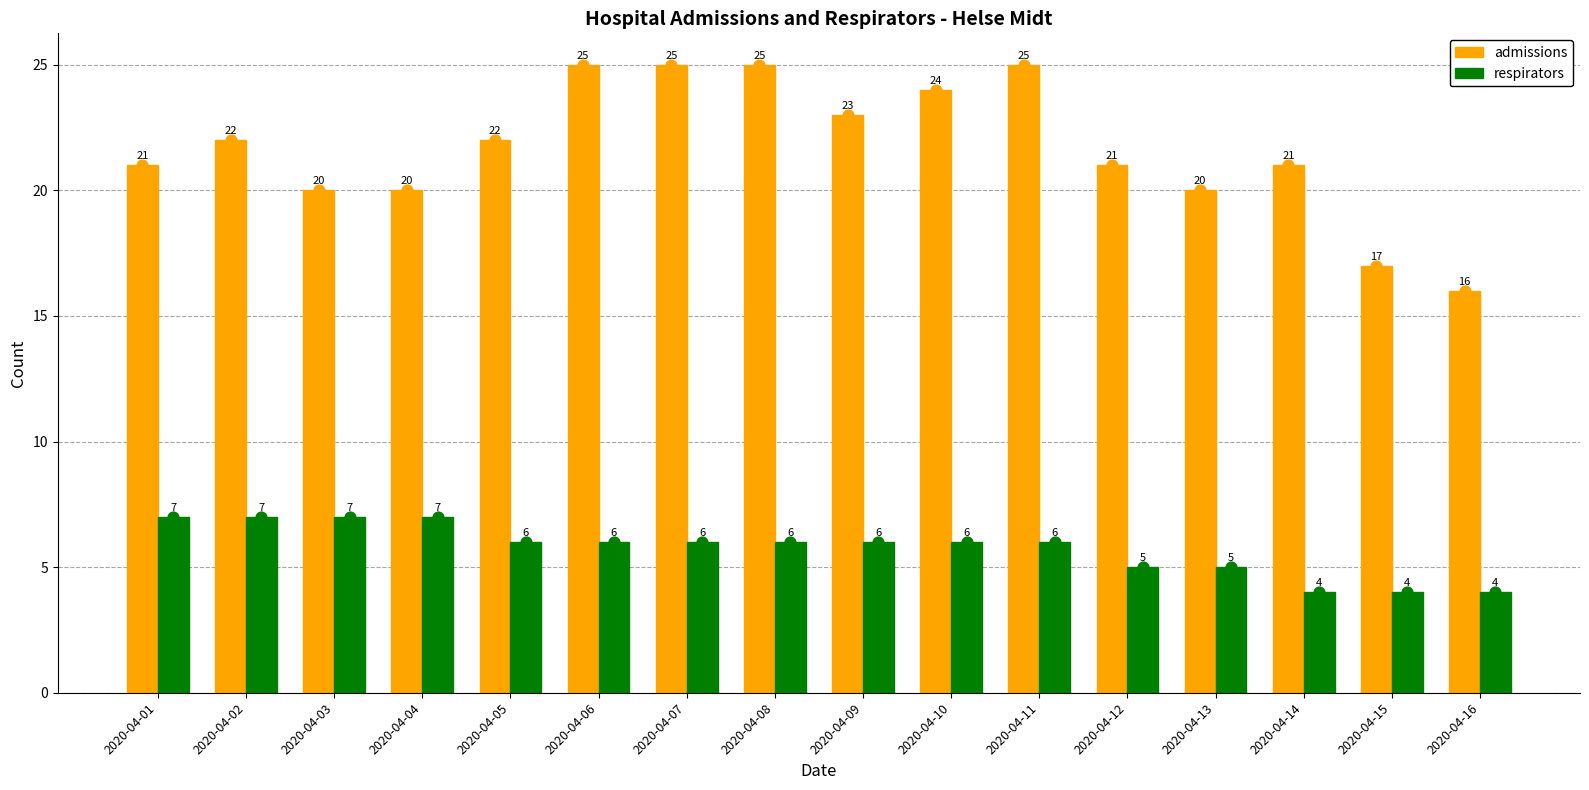

Which series has the largest total across all categories?

admissions